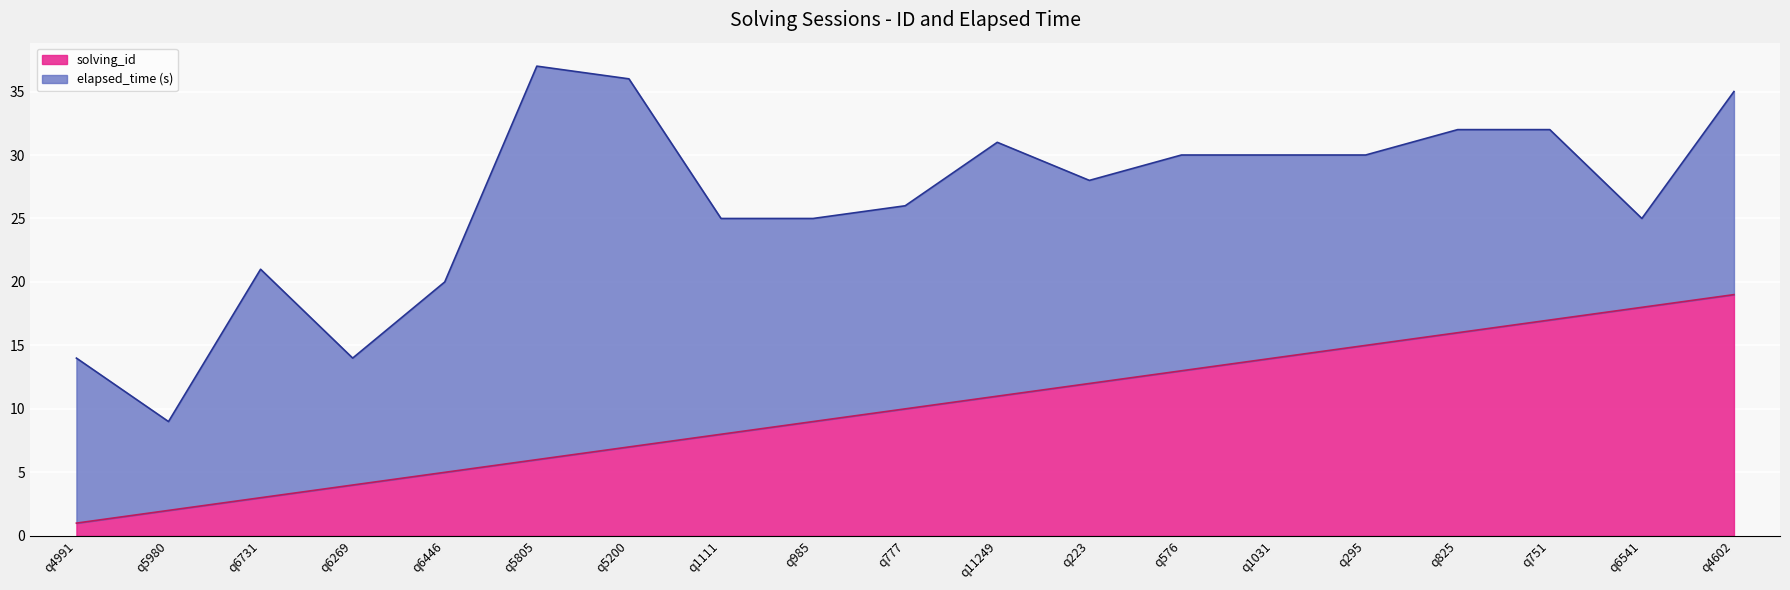

Is it true that the value at q4602 is 8?

False